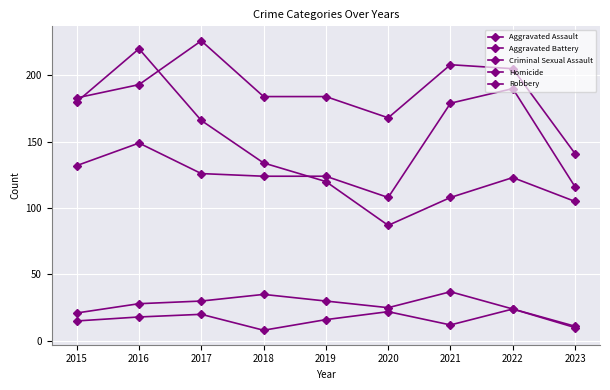

Rank the categories by Aggravated Assault value from highest to lowest.

2022, 2021, 2016, 2015, 2017, 2018, 2019, 2023, 2020